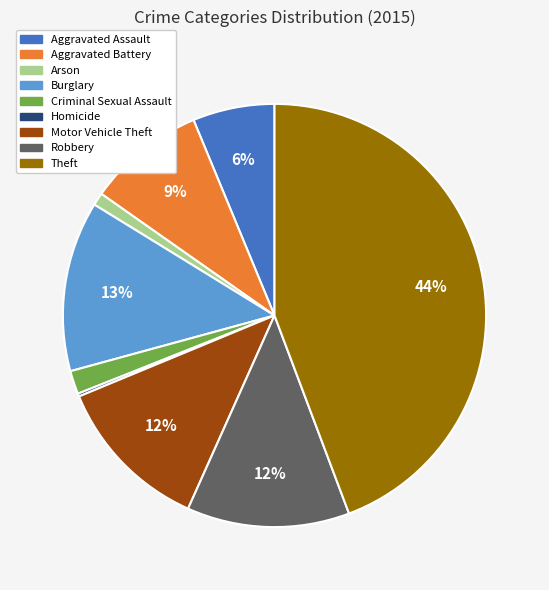

True or false: Motor Vehicle Theft accounts for 12% of the total.

True